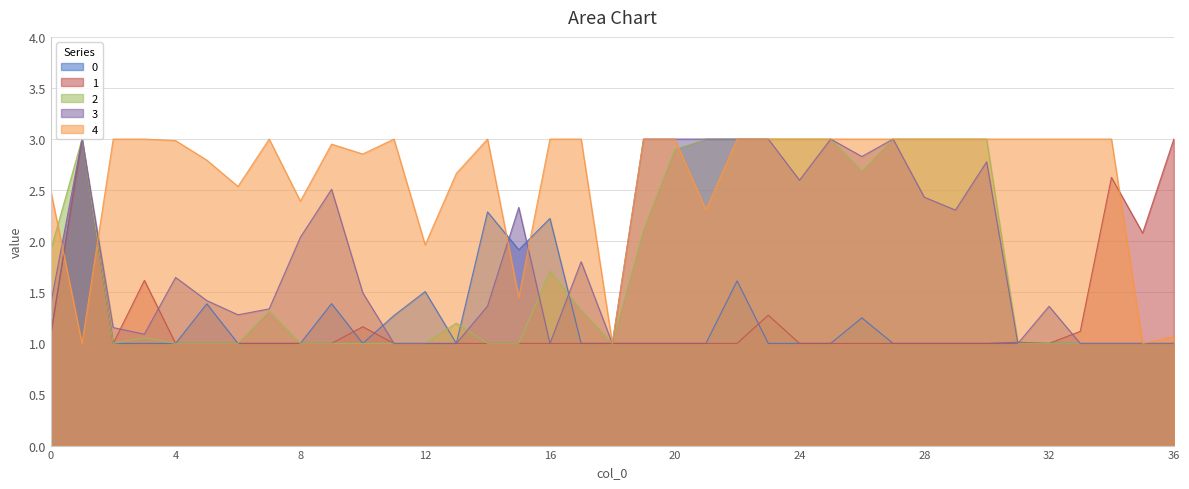

What is the value of the 0 point at the 35th from the left?

1.0